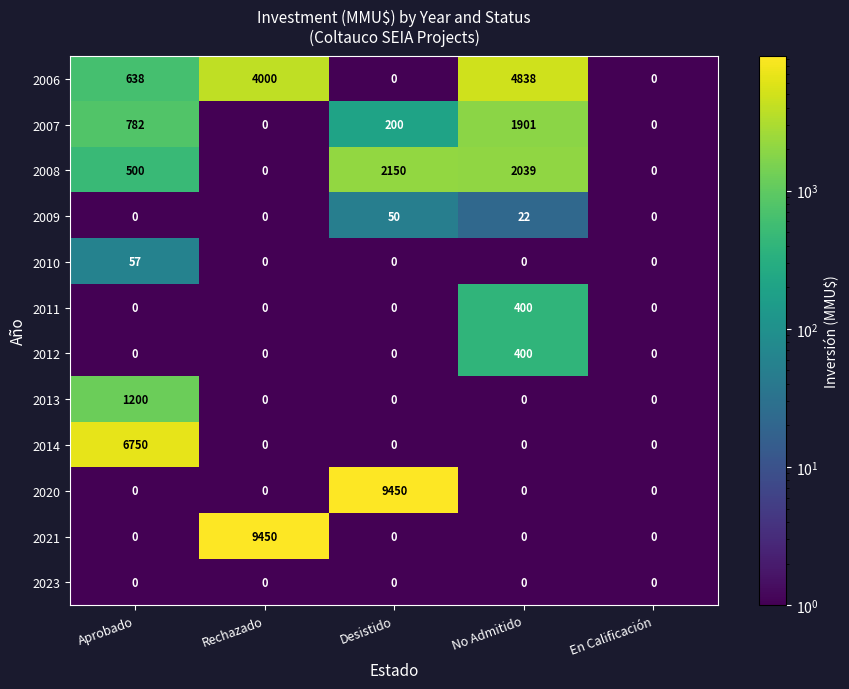

Is it true that 2008 equals 0 at Rechazado?

True